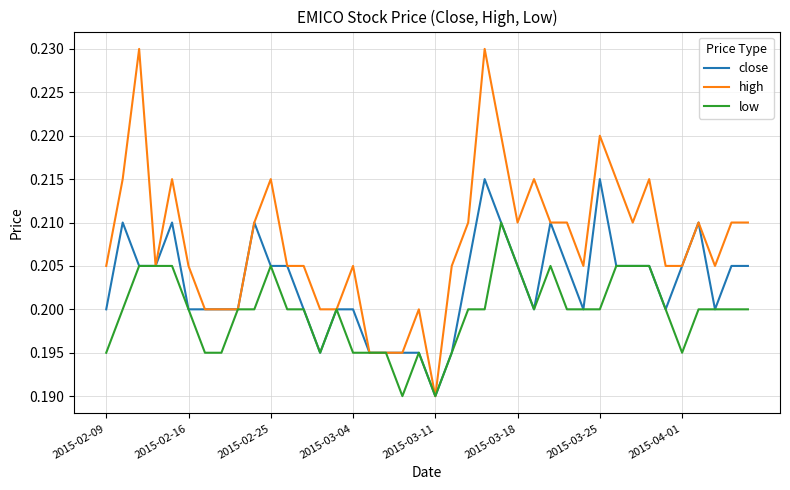

Which series has the widest spread of values?

high